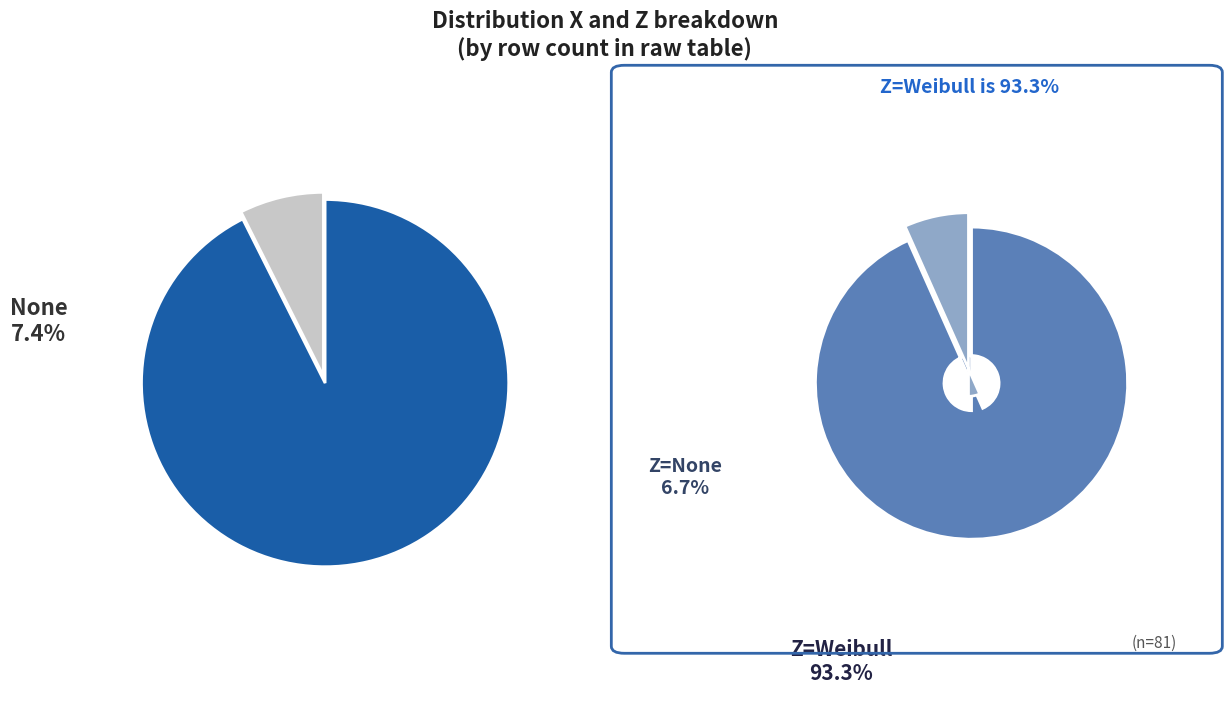

To the nearest percent, what is the difference between the largest and smallest slice percentages?

85%